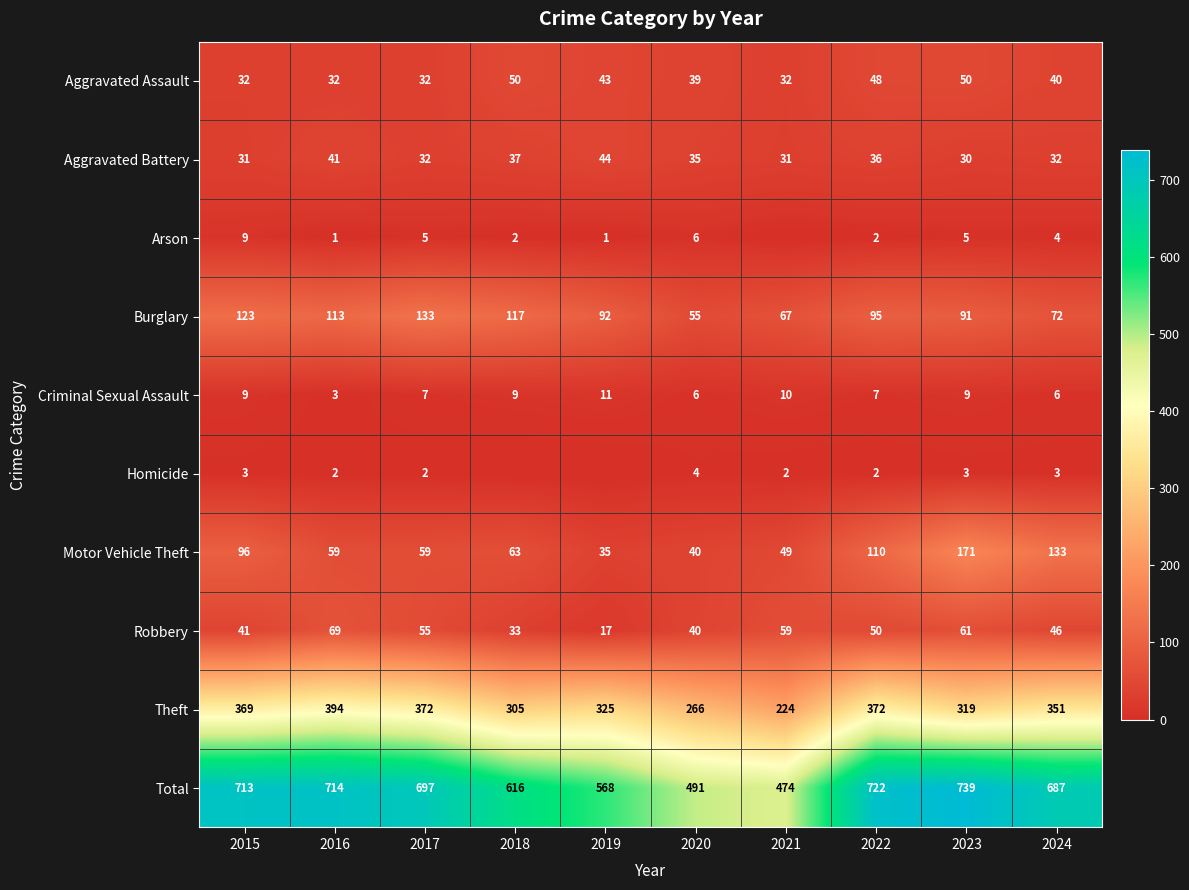

Is the value of Burglary at 2021 greater than the value of Total at 2016?

No